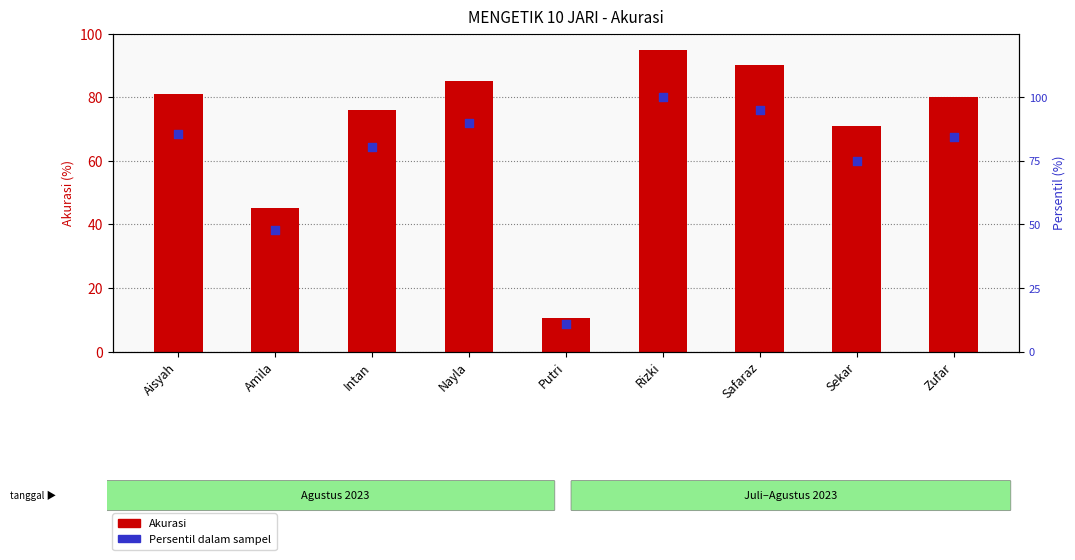

What are all the series names shown in the legend?

Akurasi, Persentil dalam sampel